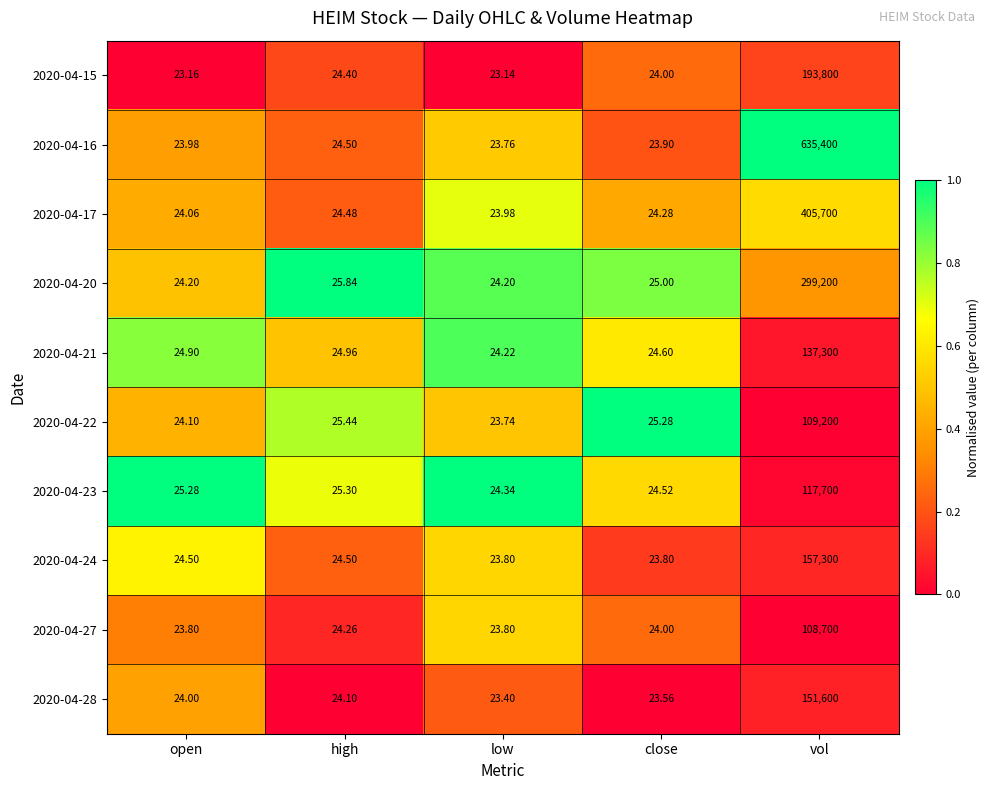

Which label corresponds to the smallest value in the chart?

low